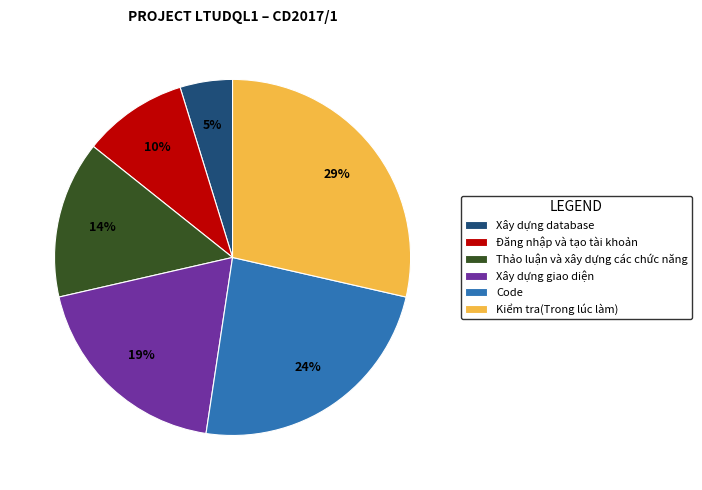

True or false: Kiểm tra(Trong lúc làm) accounts for 40% of the total.

False